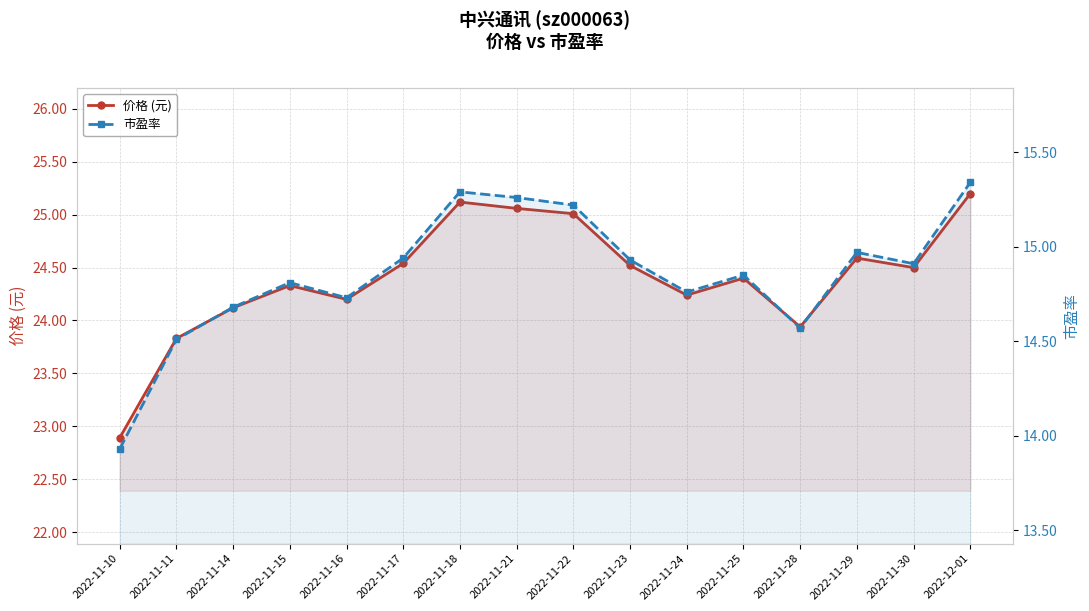

Which category has the highest value across all series?

2022-12-01